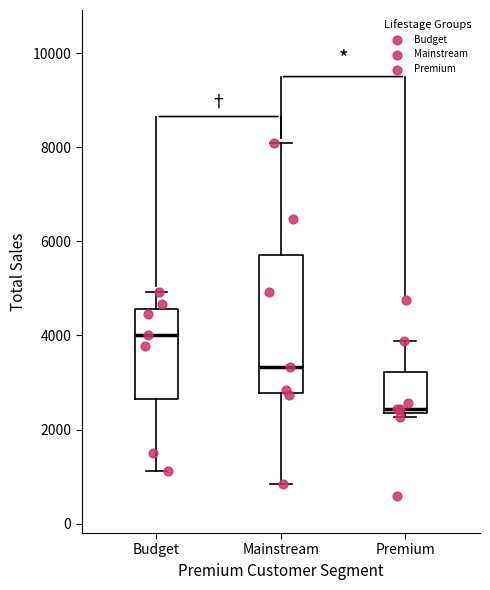

Which box's median line is the highest?

Budget